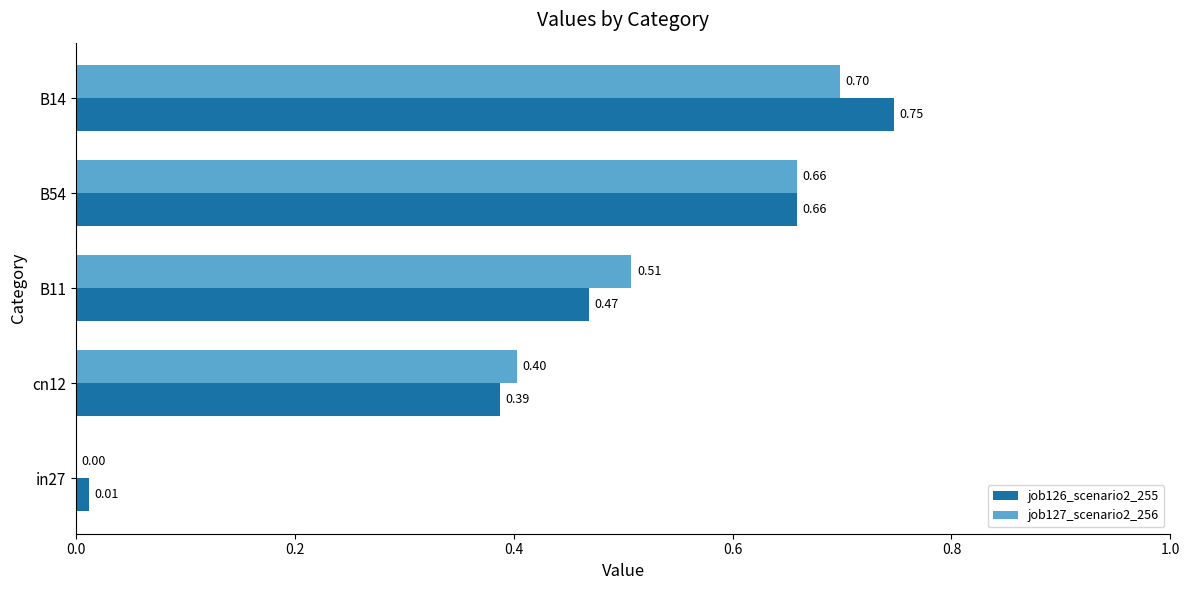

What is the sum of the job127_scenario2_256 values at B11 and cn12?

0.9